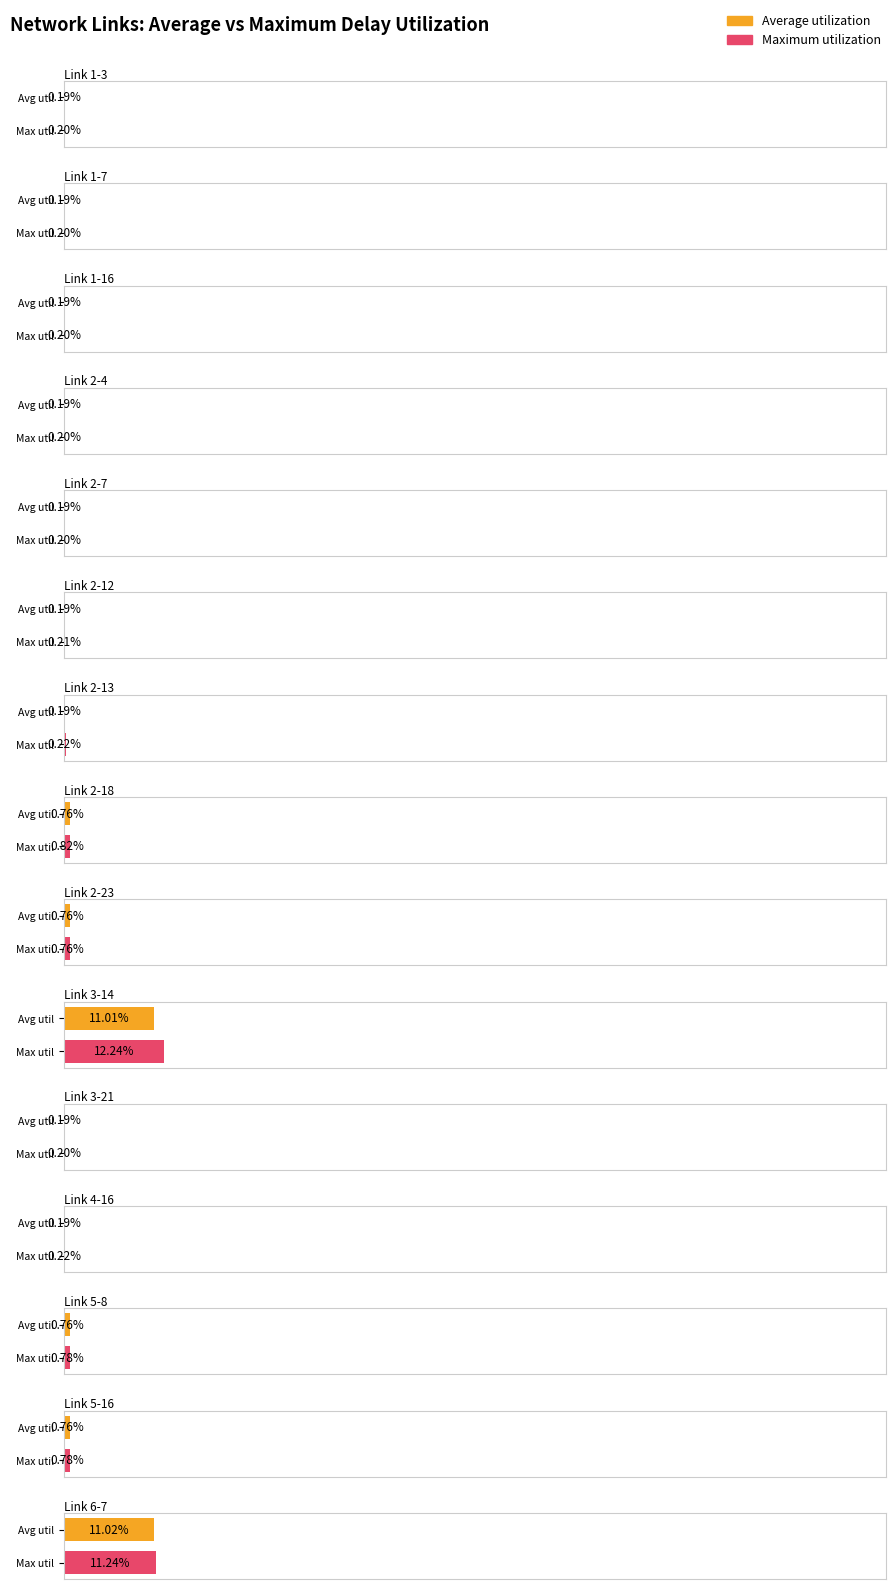

How many series are shown in this chart?

2